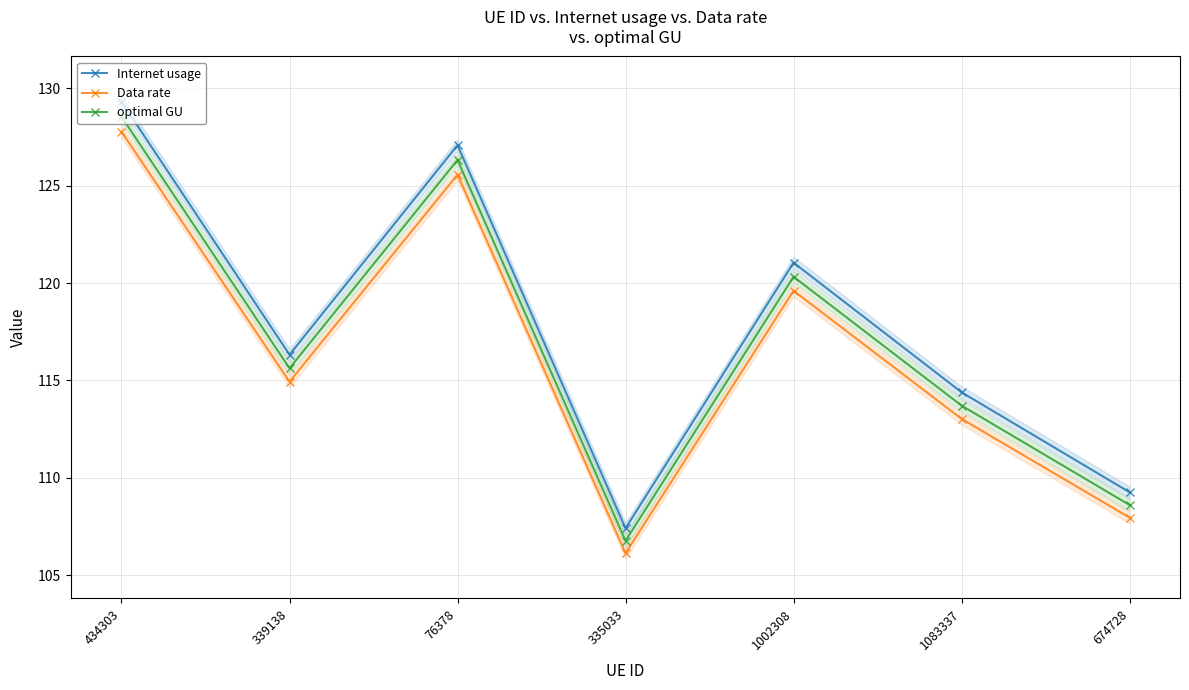

In Data rate, how many points are higher than both neighbors (excluding endpoints)?

2